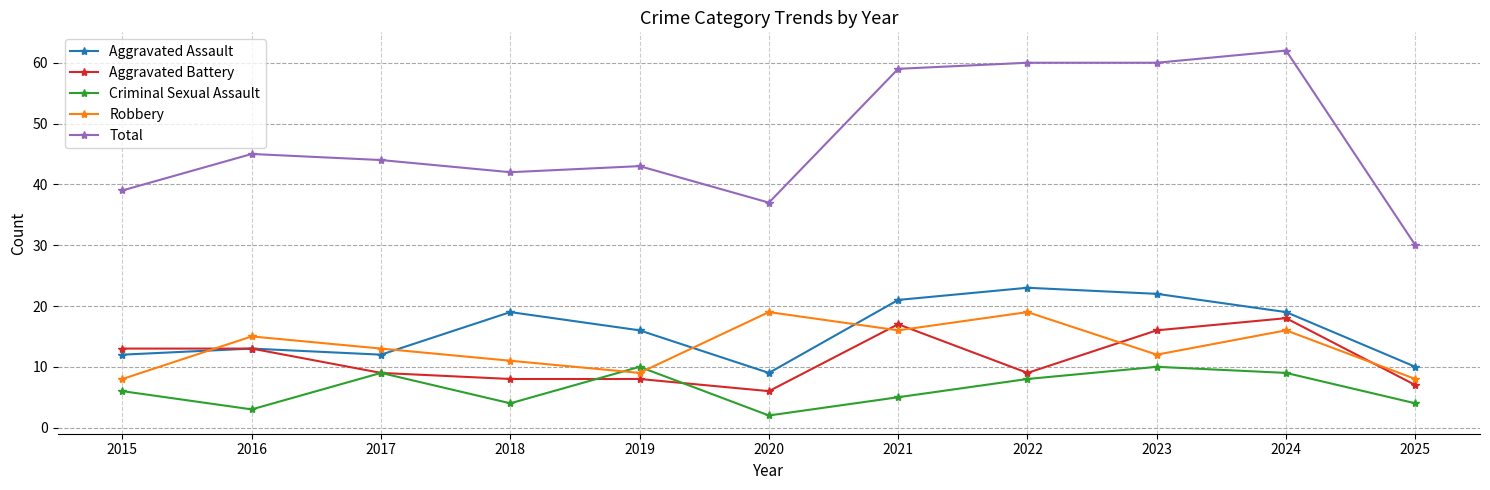

What is the average value of the Aggravated Assault series?

16